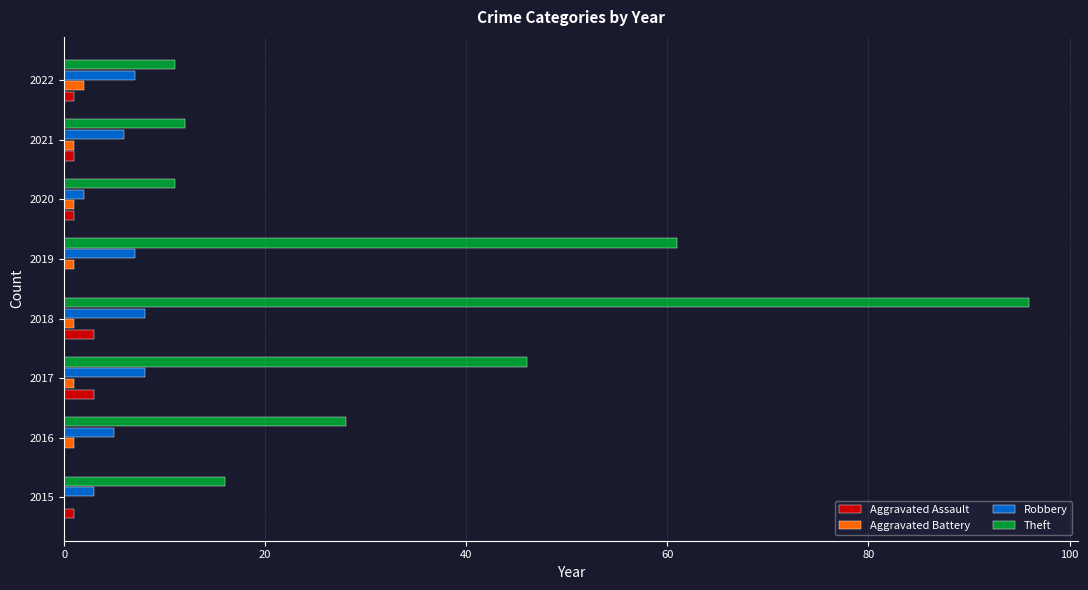

Which category has the highest value across all series?

2018